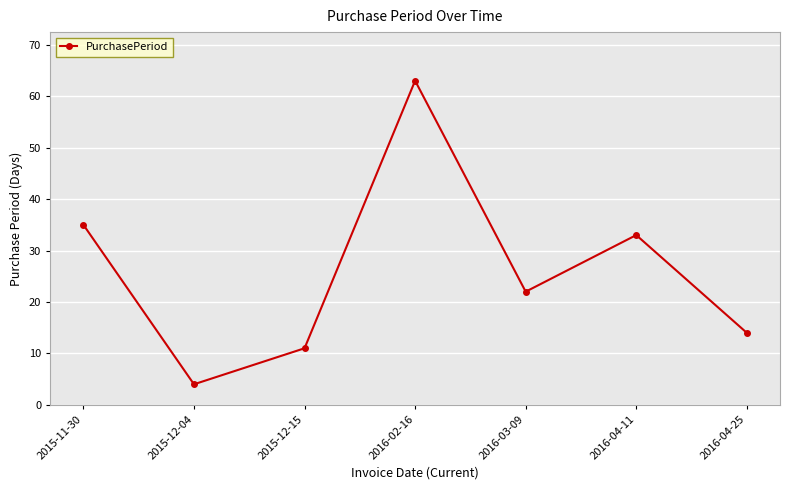

True or false: the data shows 35 at 2015-11-30.

True